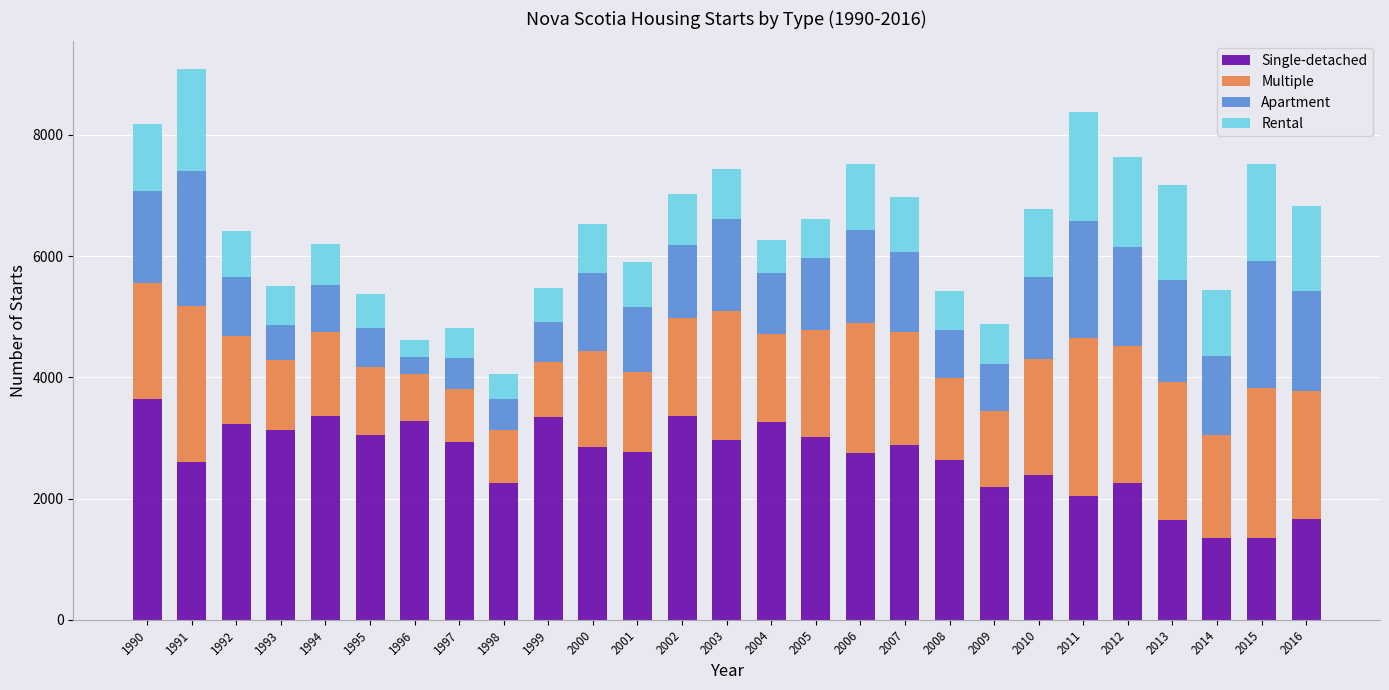

What is the sum of all Single-detached values?

72214